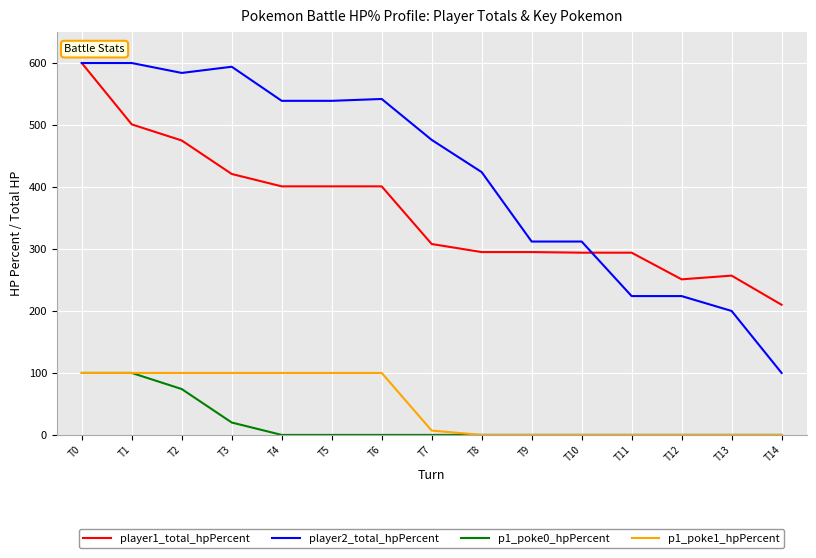

What is the total value across all series at T9?

607